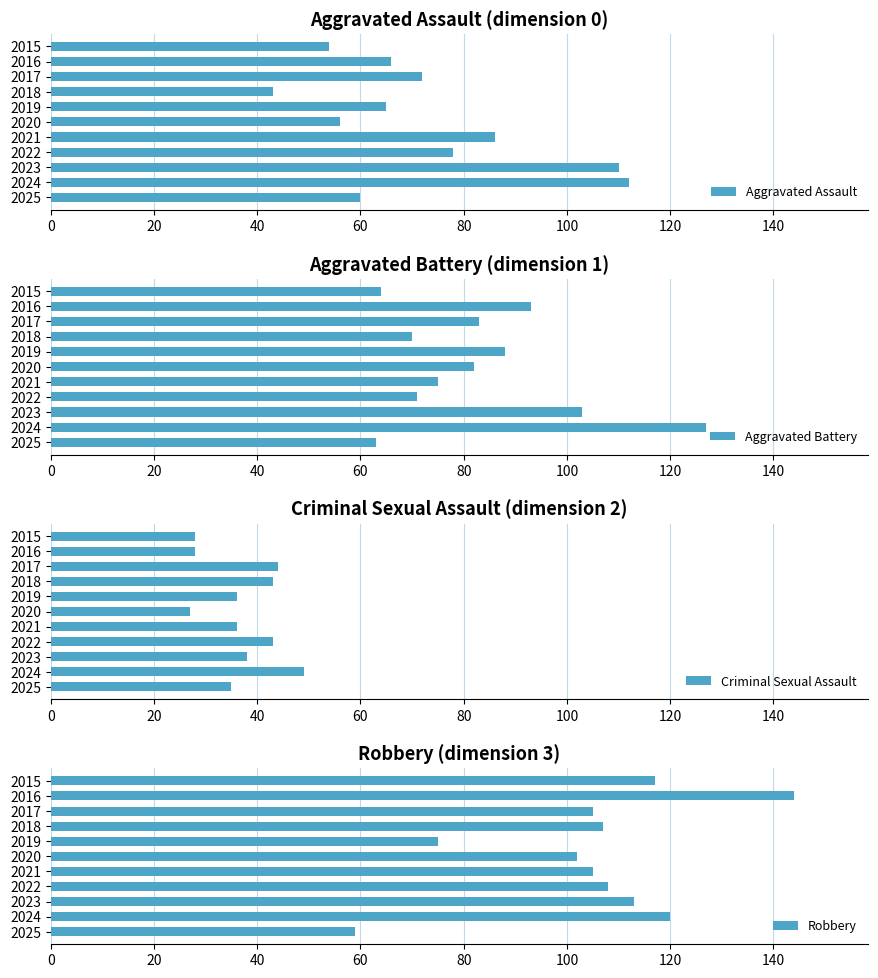

Is it true that Aggravated Assault equals 65 at 2019?

True